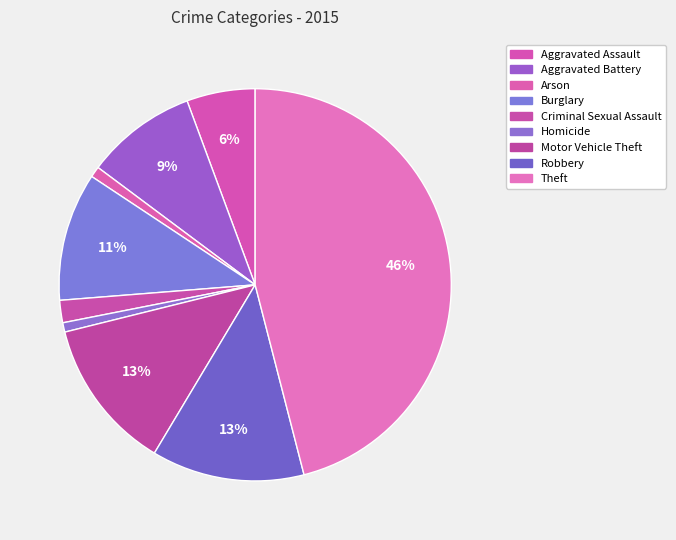

Is there any slice that represents more than half of the pie?

No